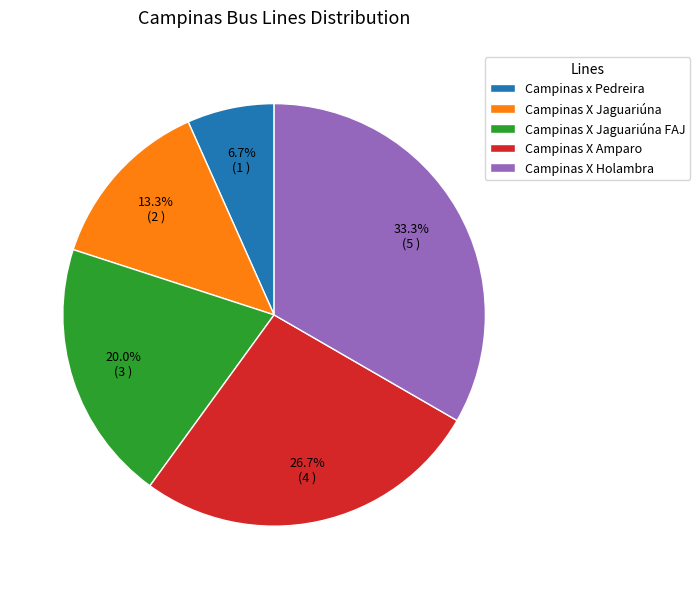

To the nearest percent, what portion does Campinas X Amparo represent?

27%